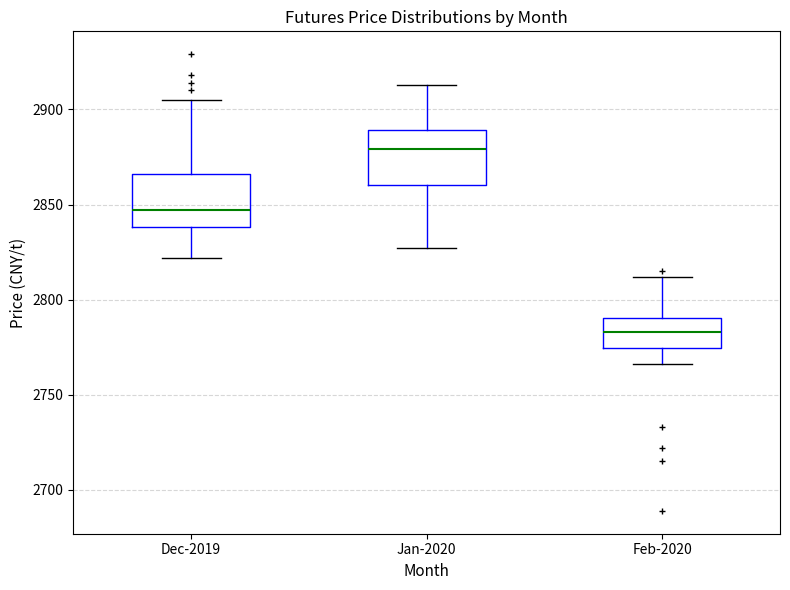

Which box has the highest median line?

Jan-2020